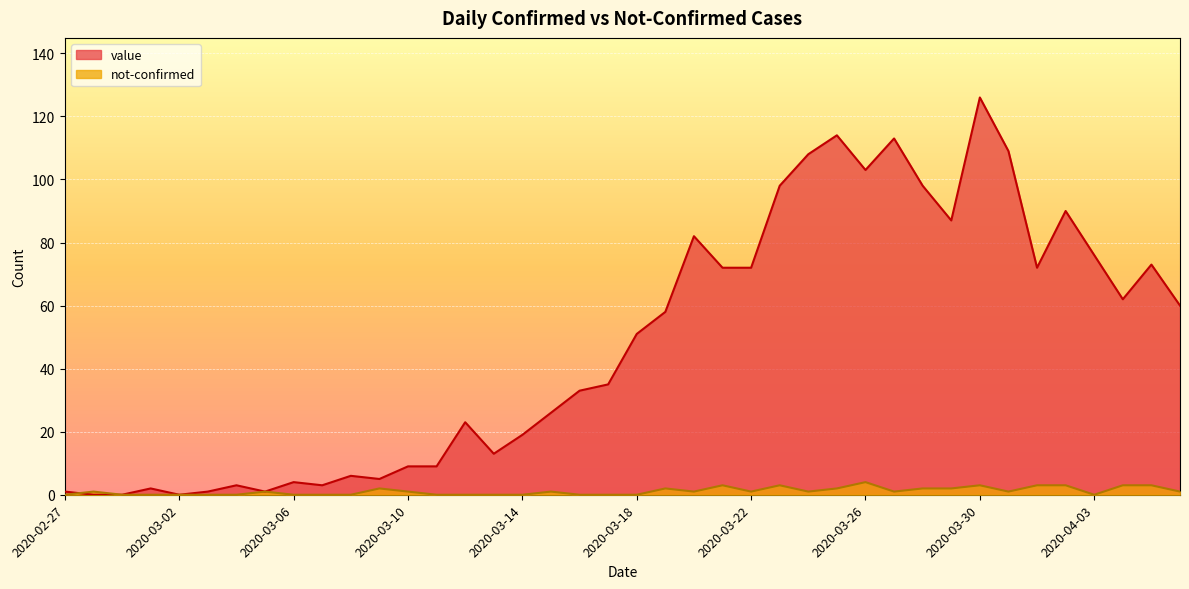

What is the maximum value for not-confirmed?

4